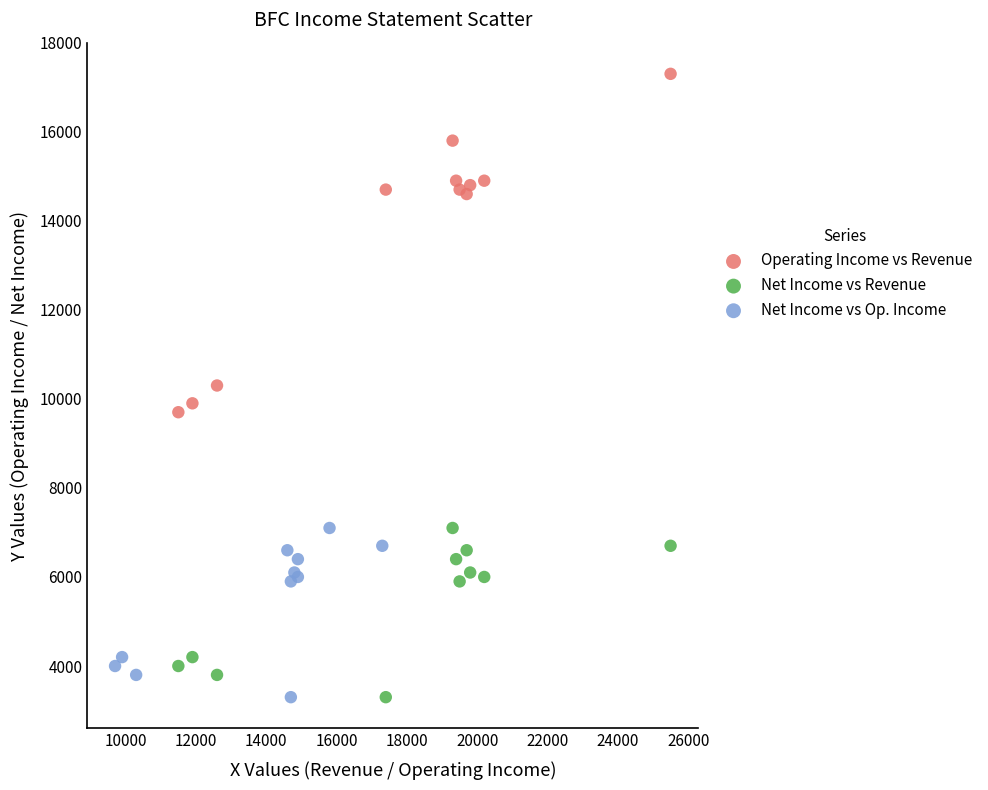

Which series reaches the maximum Y coordinate?

Operating Income vs Revenue